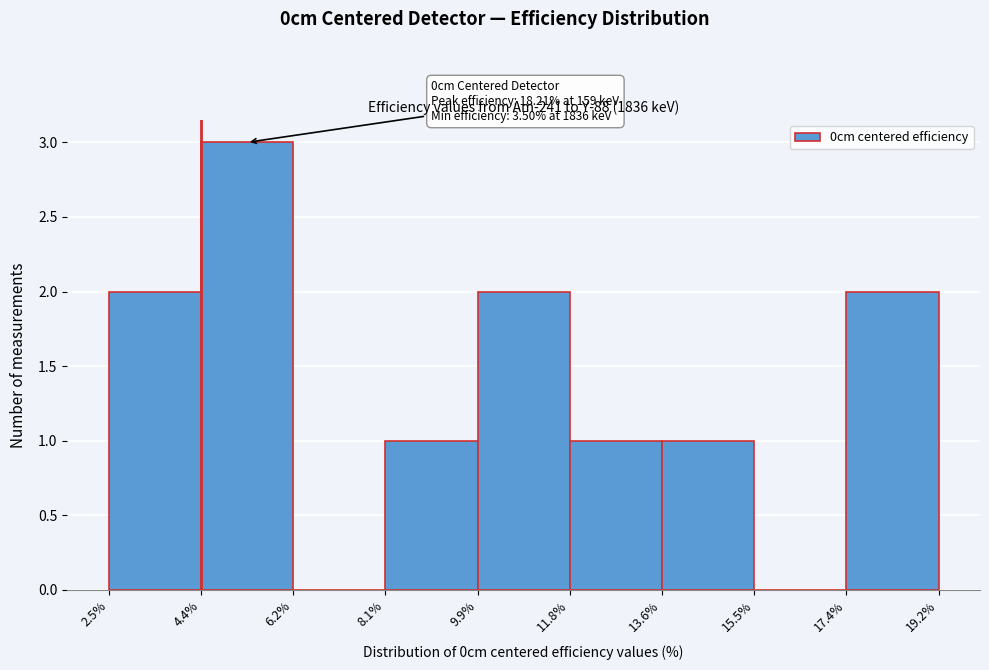

Which range on the x-axis has the tallest bar?

4.4% to 6.2%